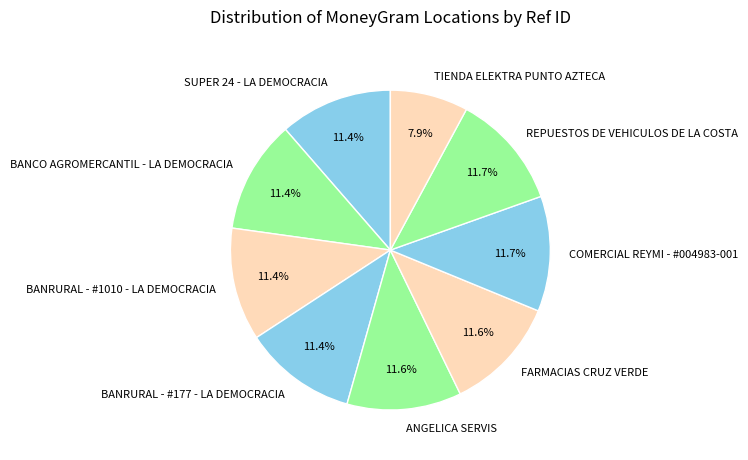

Which slice is the smallest?

TIENDA ELEKTRA PUNTO AZTECA